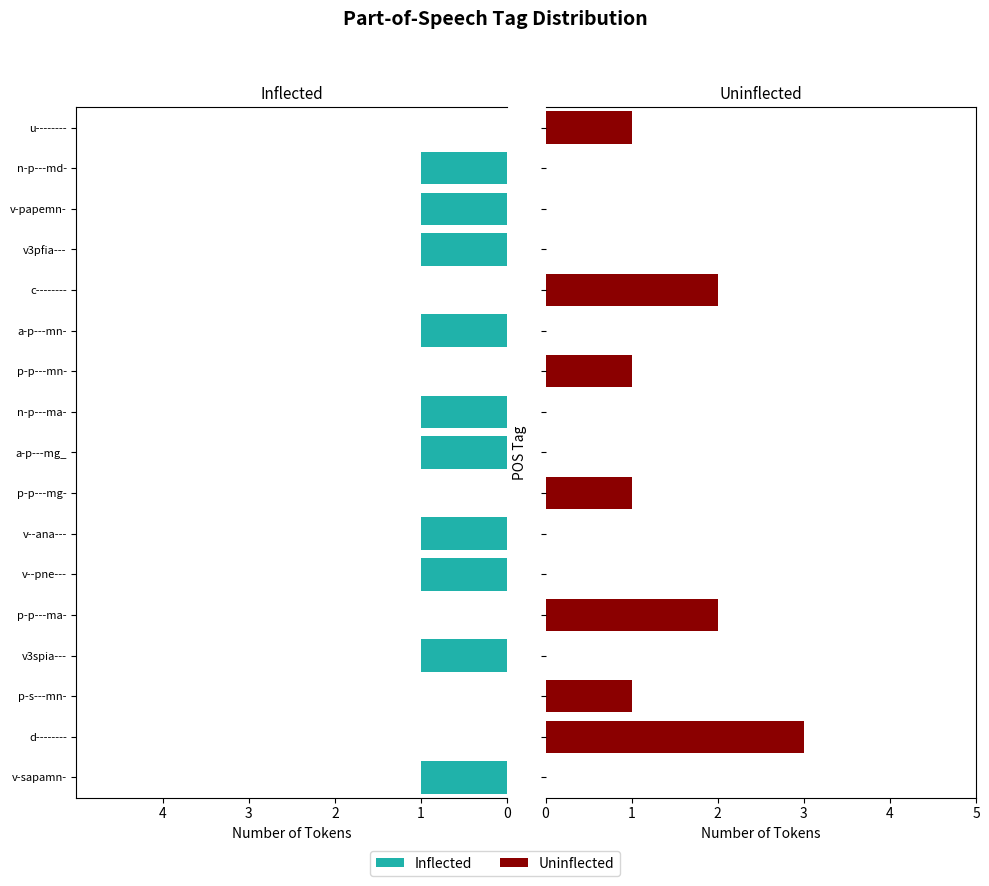

What position from the left is n-p---ma-?

10